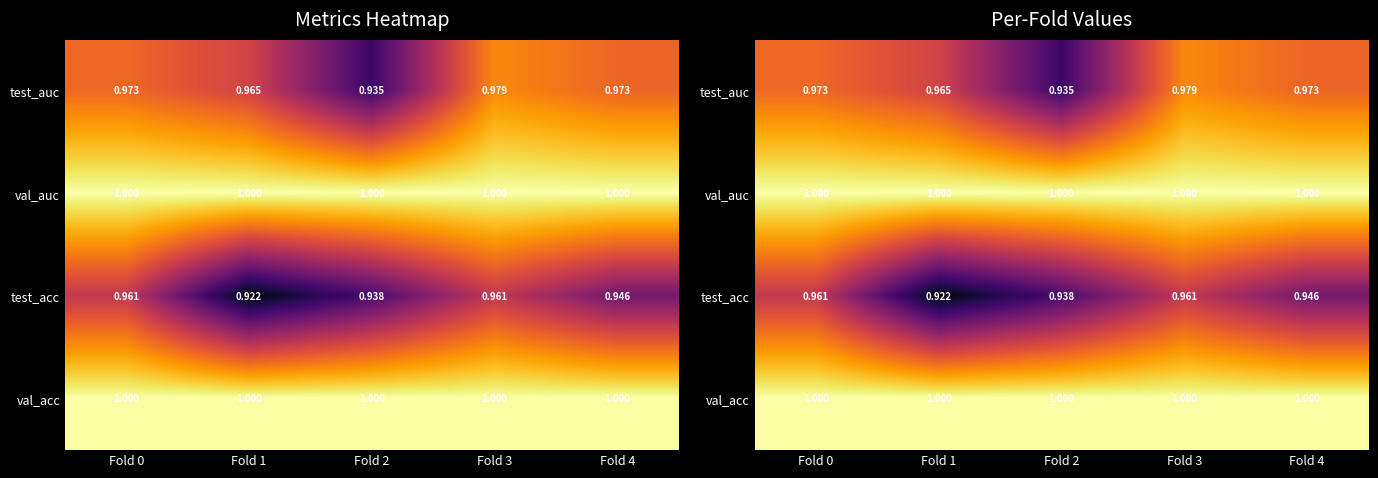

Count the number of categories in the chart.

5